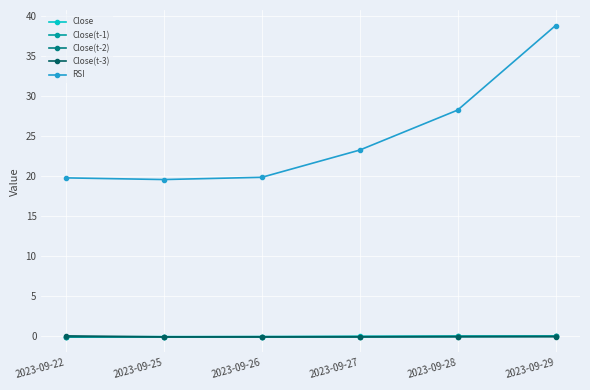

Read the RSI value at 2023-09-22.

19.8